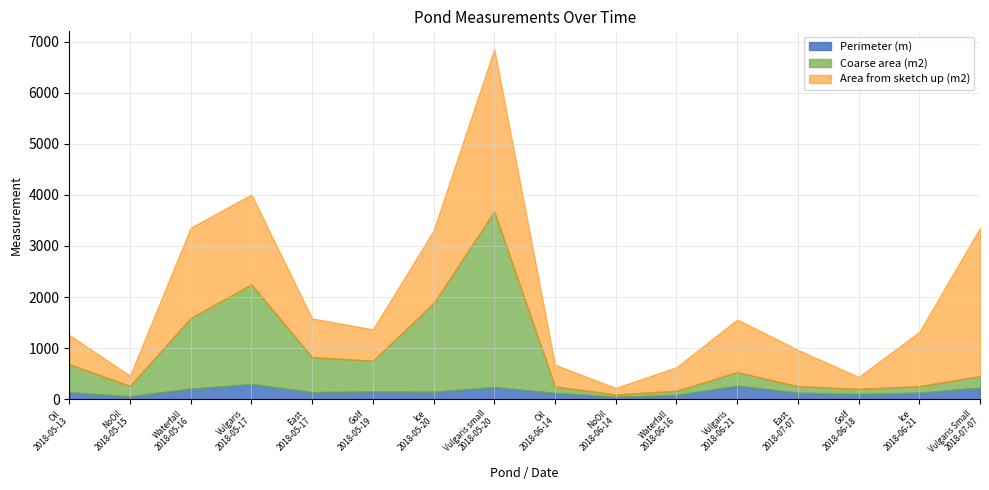

Rank the series by their maximum value, from highest to lowest.

Coarse area (m2), Area from sketch up (m2), Perimeter (m)